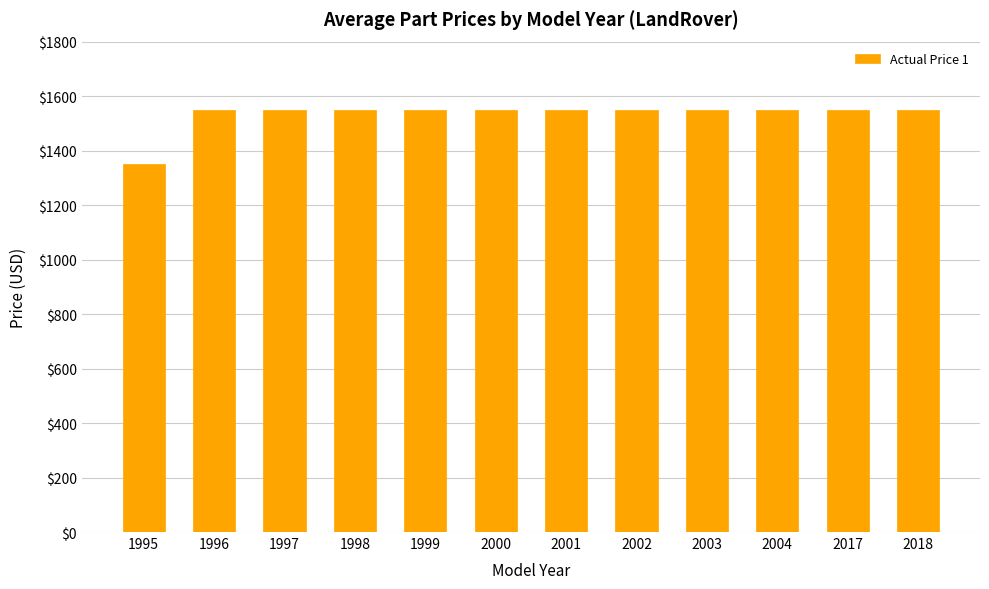

The chart shows a value of 1550 at 1996. True or false?

True